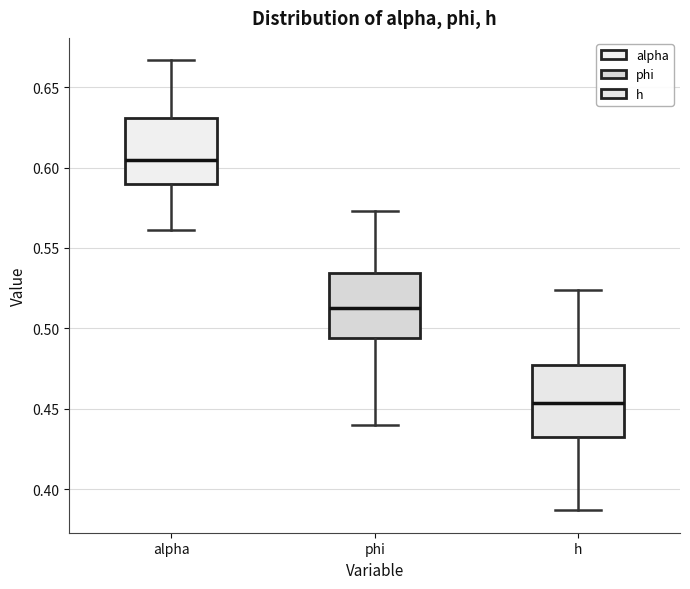

Reading left to right, transcribe this box plot: for each box, give where its median line is, the range the box spans, and where its two whiskers end, as read against the y-axis. The values are not printed on the chart, so give them approximately, as read against the axis.

alpha: median 0.605, box 0.590 to 0.630, whiskers 0.560 to 0.665
phi: median 0.515, box 0.495 to 0.535, whiskers 0.440 to 0.575
h: median 0.455, box 0.430 to 0.475, whiskers 0.385 to 0.525